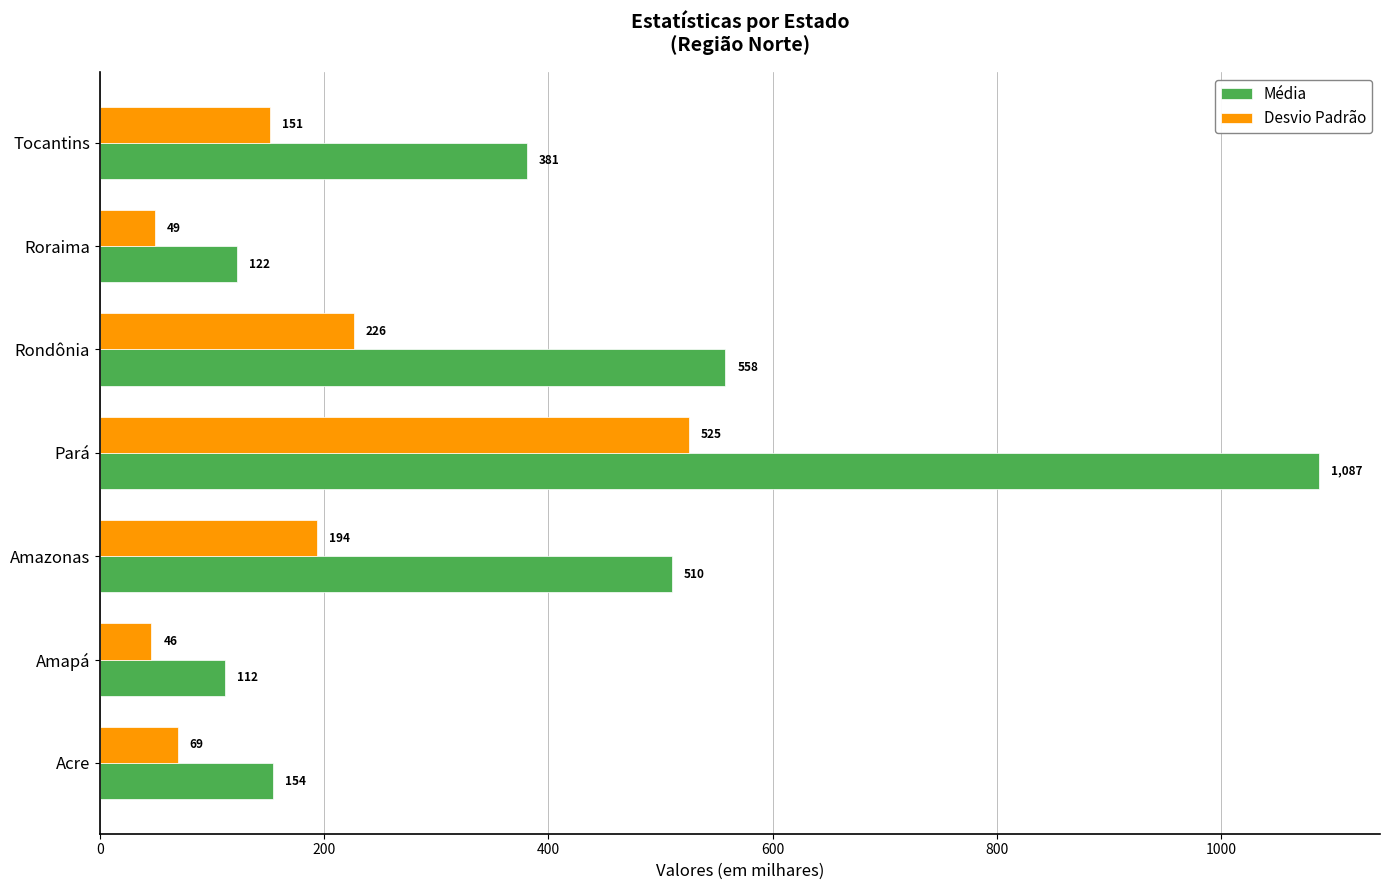

Which series has the largest total across all categories?

Média